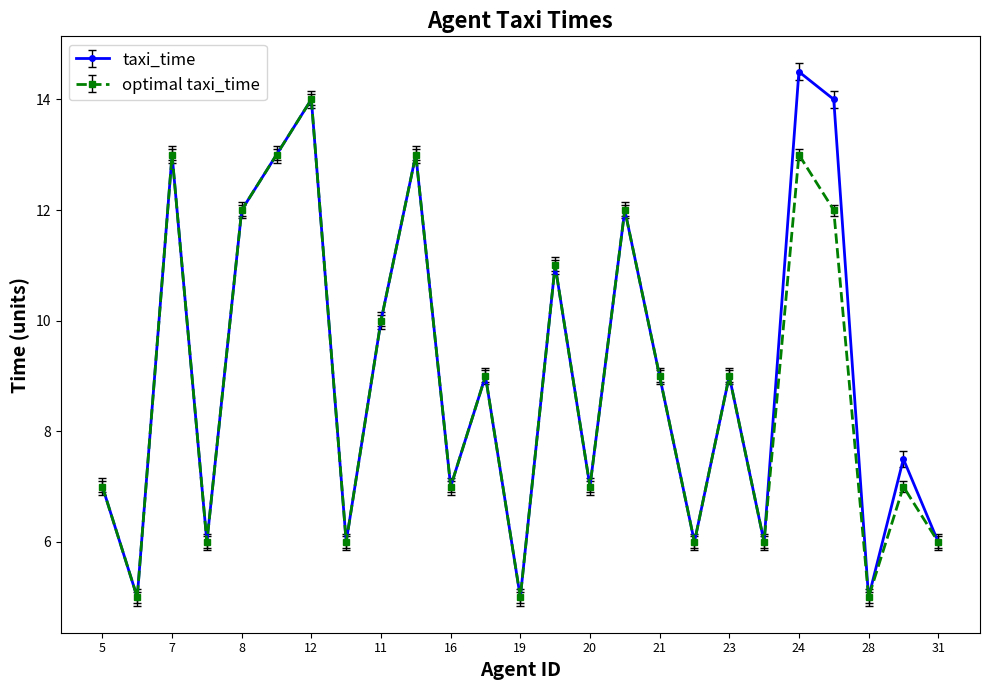

In optimal taxi_time, how many points are higher than both neighbors (excluding endpoints)?

9